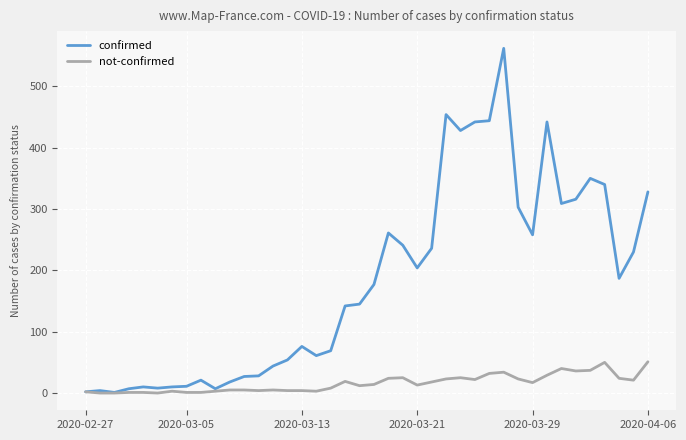

Which series has the largest range (max minus min)?

confirmed